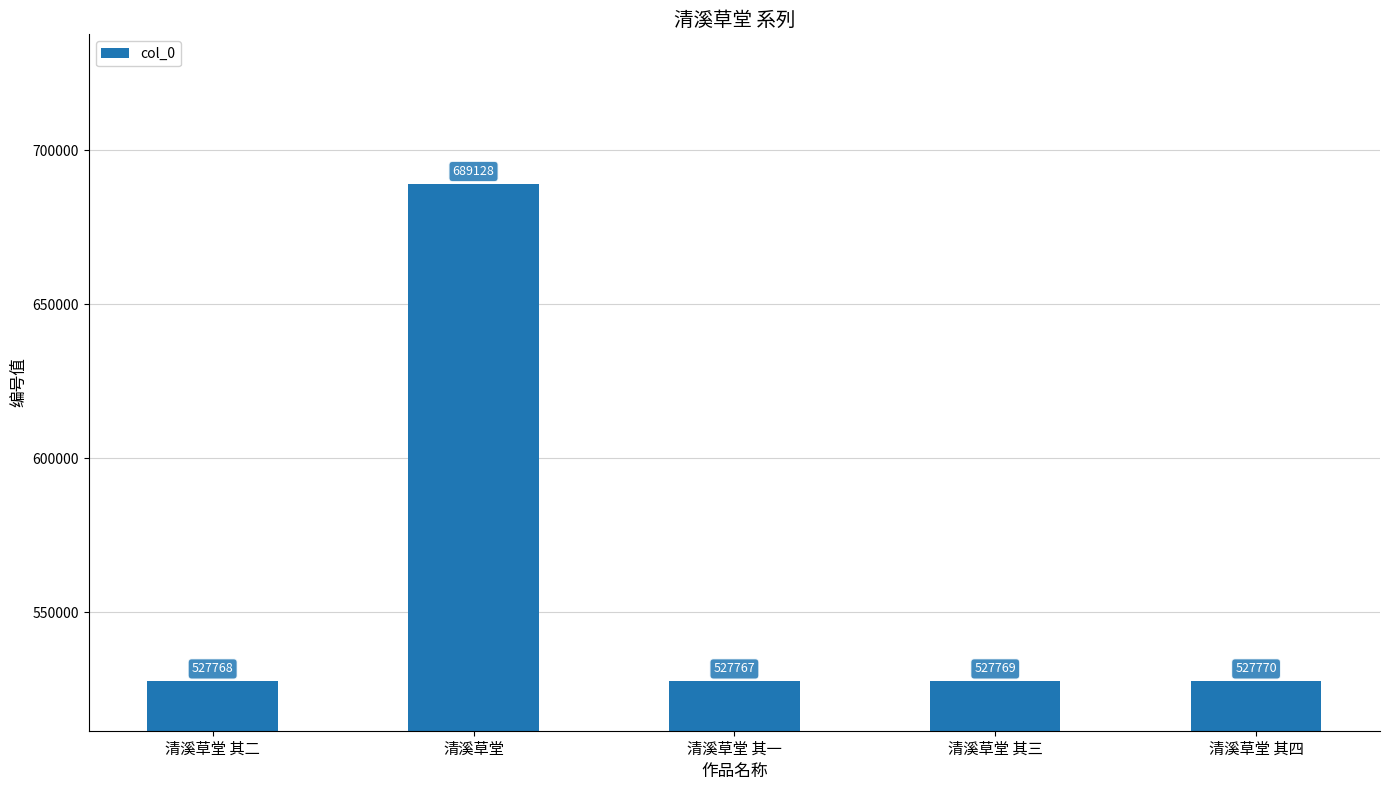

Approximately how many times larger is the value at 清溪草堂 其二 compared to 清溪草堂 其一?

1.0